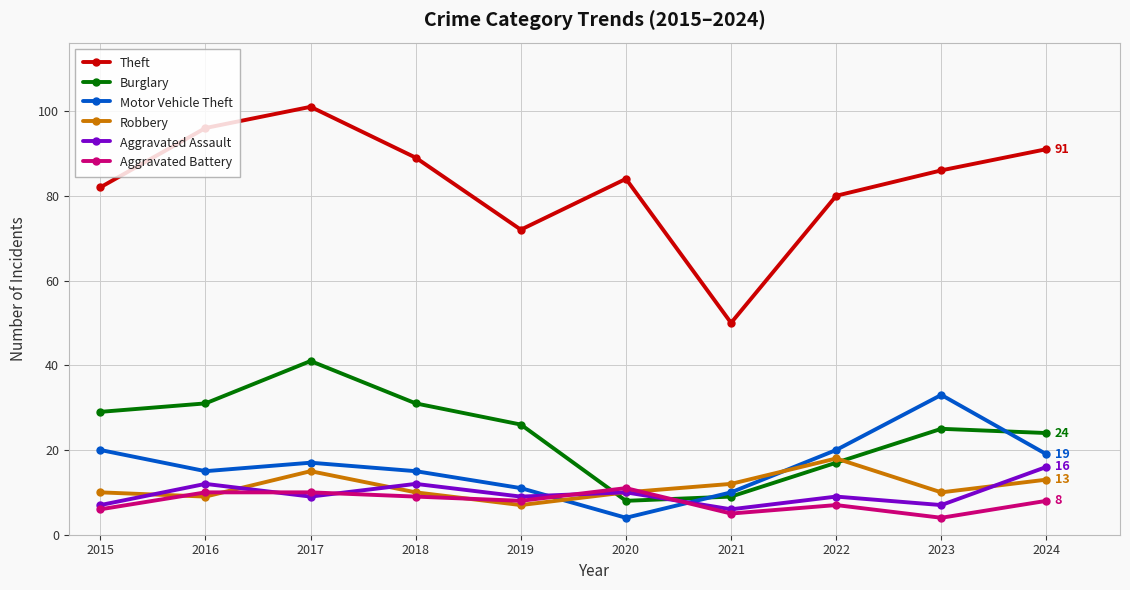

At which label is Theft closest to 75?

2019